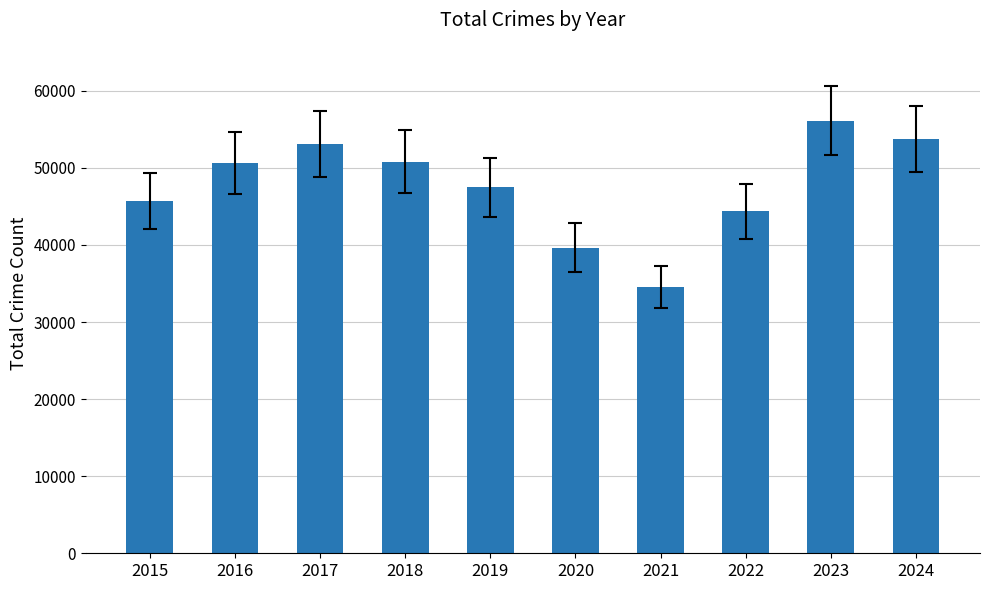

Read the value at 2018.

50815